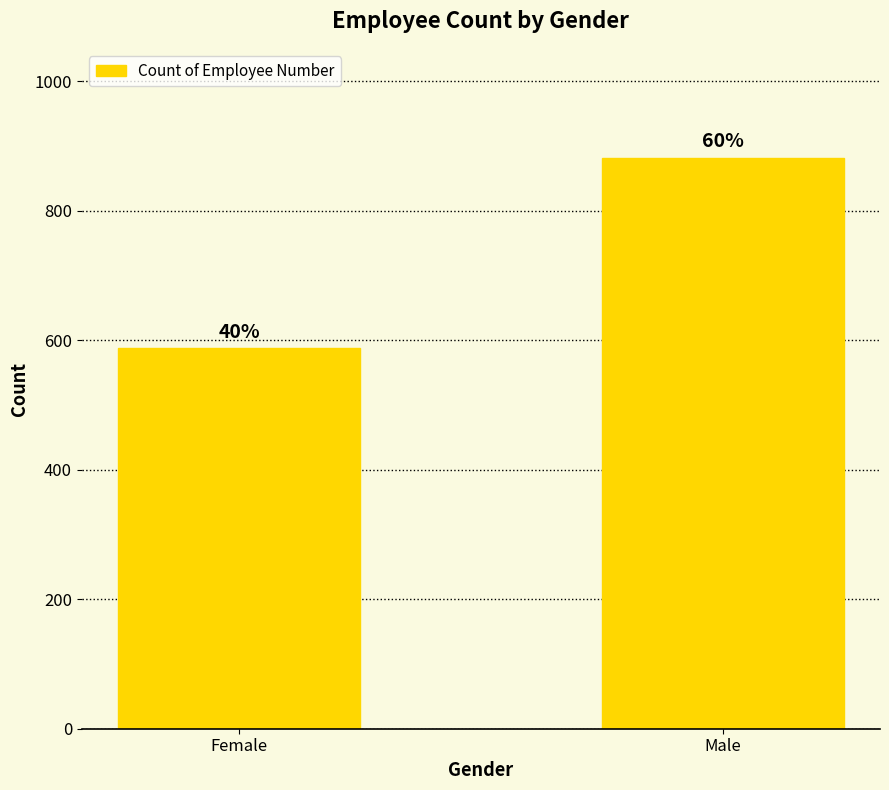

What is the approximate value at Female, to the nearest 5?

590